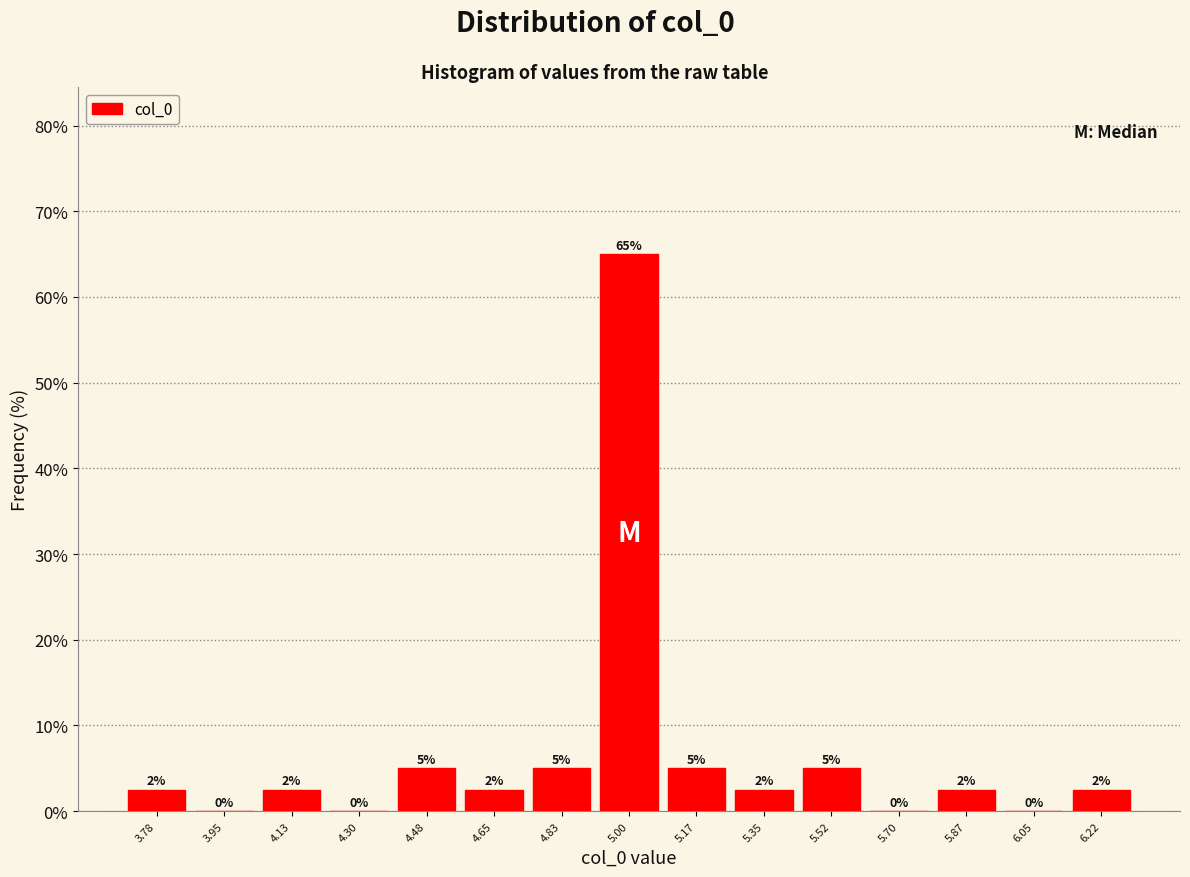

Which range on the x-axis has the tallest bar?

4.92 to 5.08